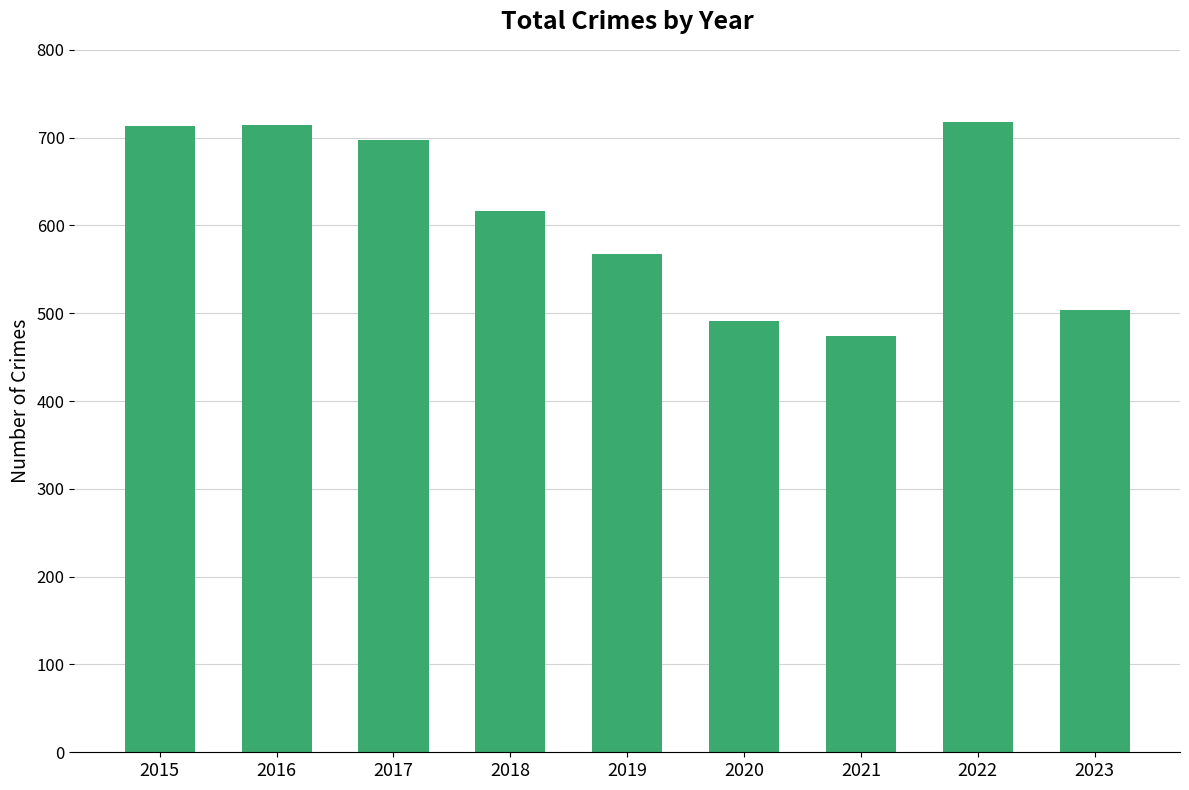

How many series are shown in this chart?

1